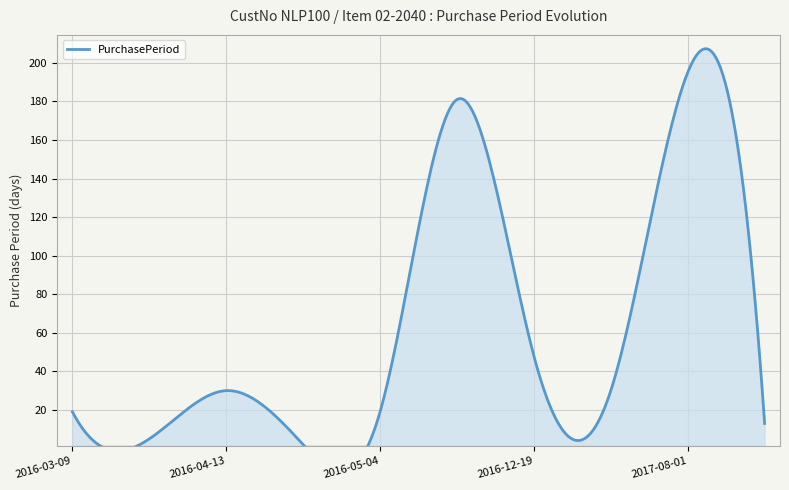

True or false: the data has more than 1 interior local peaks.

True